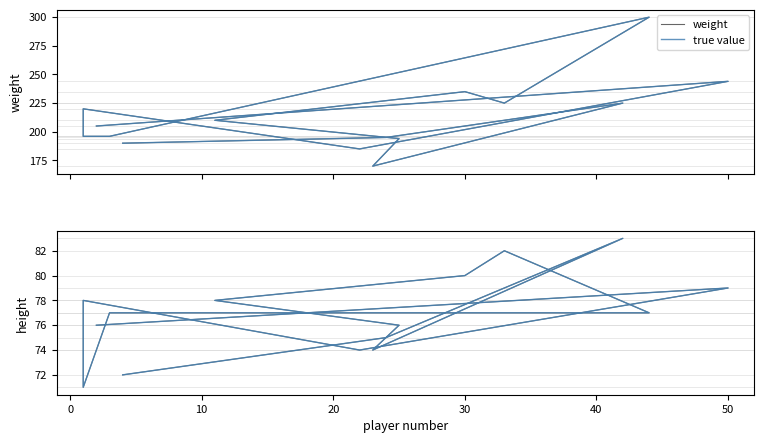

Between 0 and 60, which series saw the biggest shift?

weight